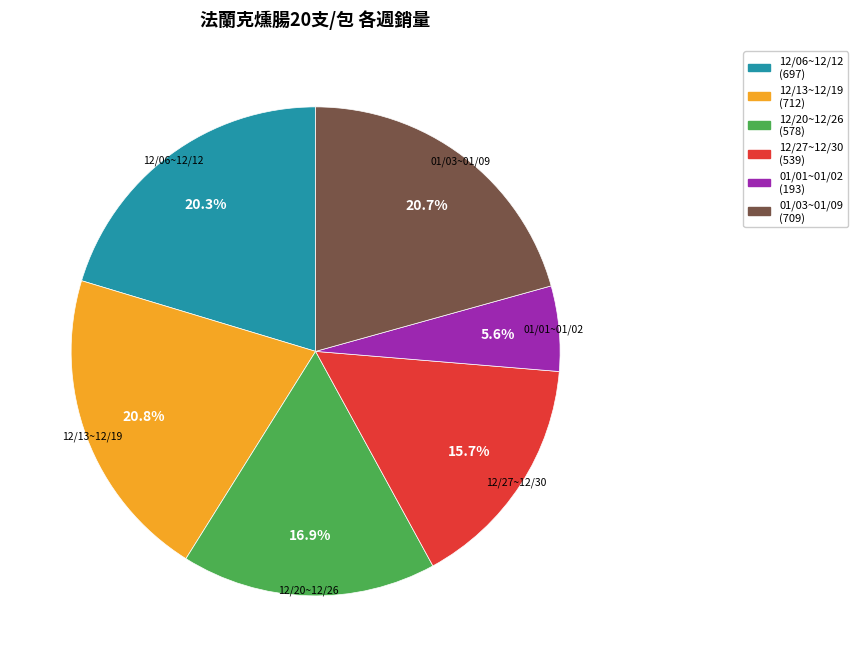

To the nearest percent, what is the average slice percentage?

17%